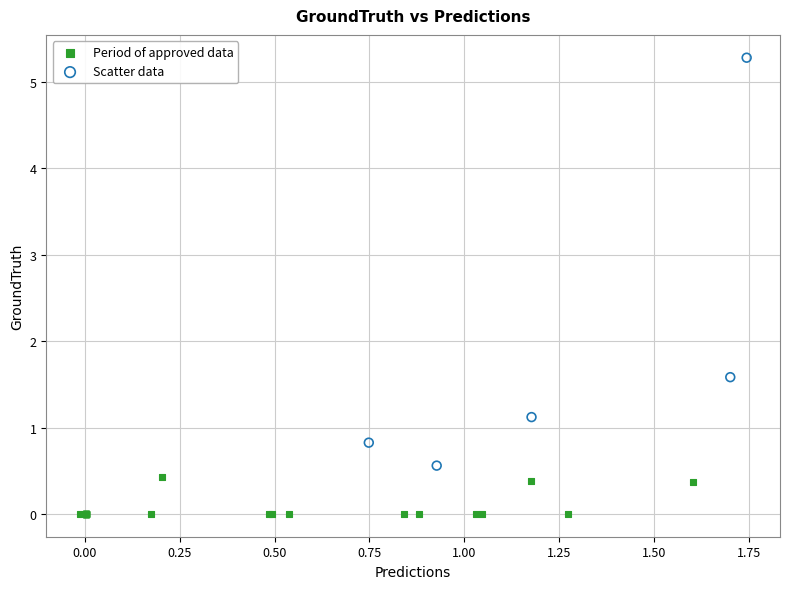

Which series reaches the minimum Y coordinate?

Period of approved data